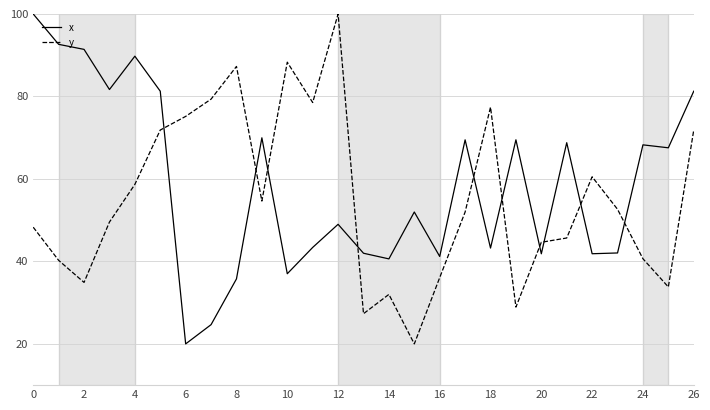

What is the minimum value for y?

20.0